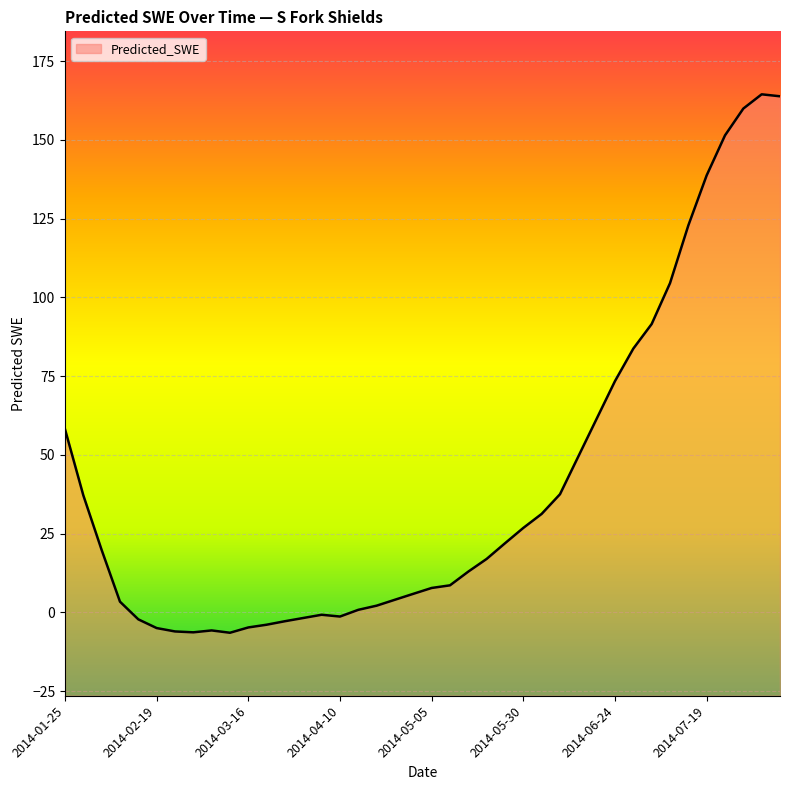

Does the chart display data point markers on the line(s)?

No